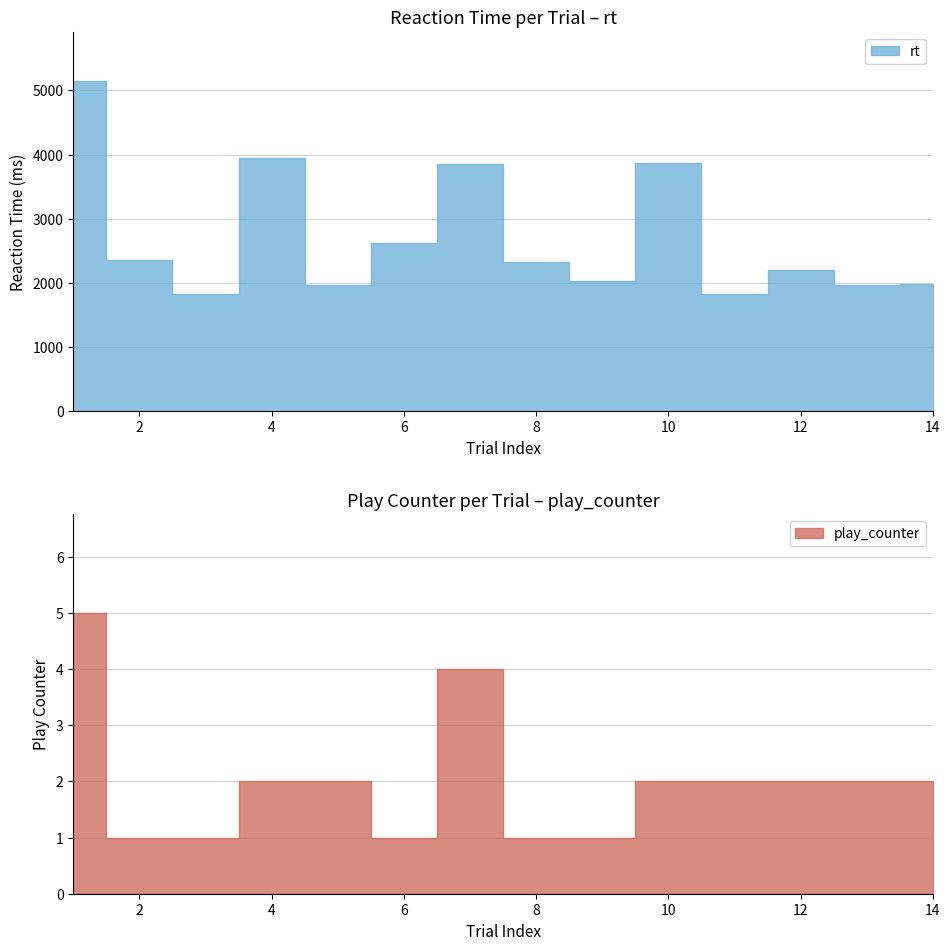

Is it true that play_counter equals 2 at 10?

True